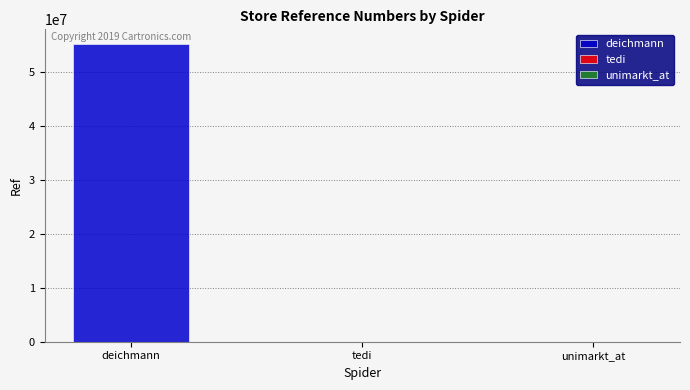

What is the change in value from deichmann to unimarkt_at?

-55184994